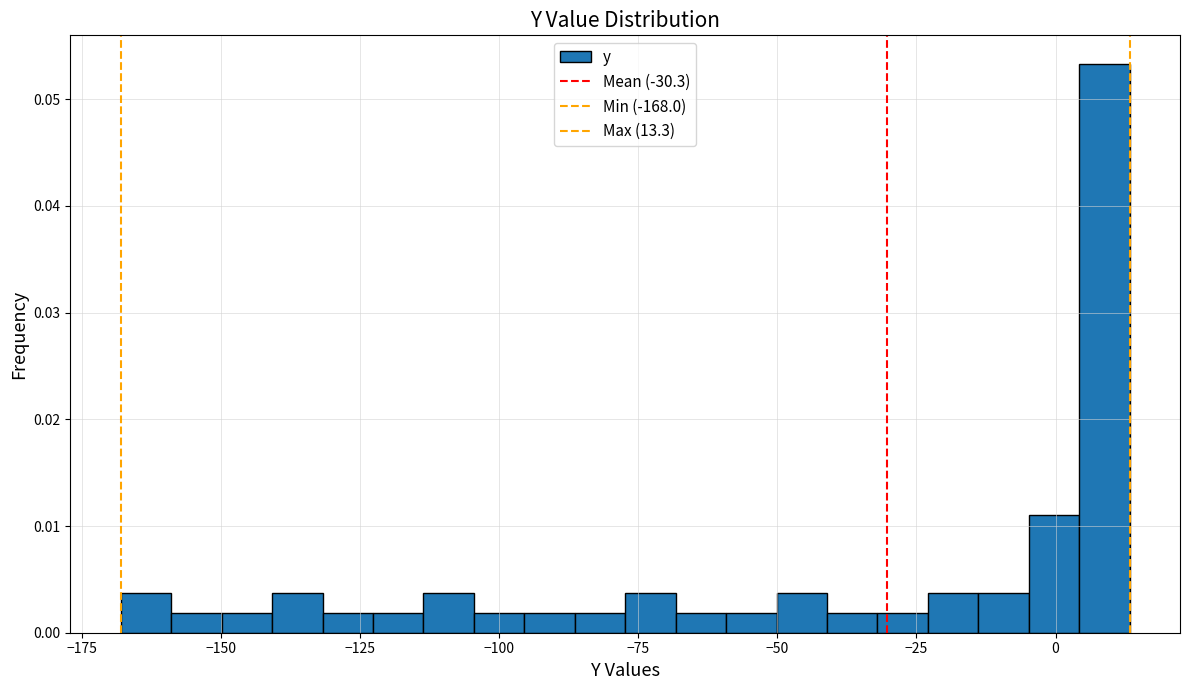

Around what value on the x-axis is the tallest bar? Give the approximate position of its centre, as read against the axis.

10